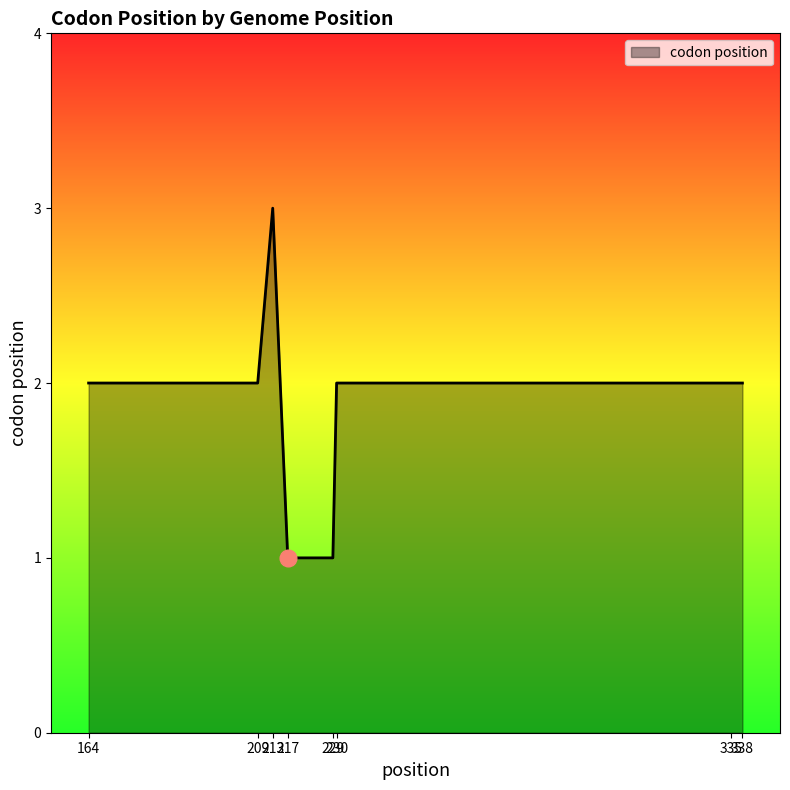

Is it true that the value at 230 is 2?

True